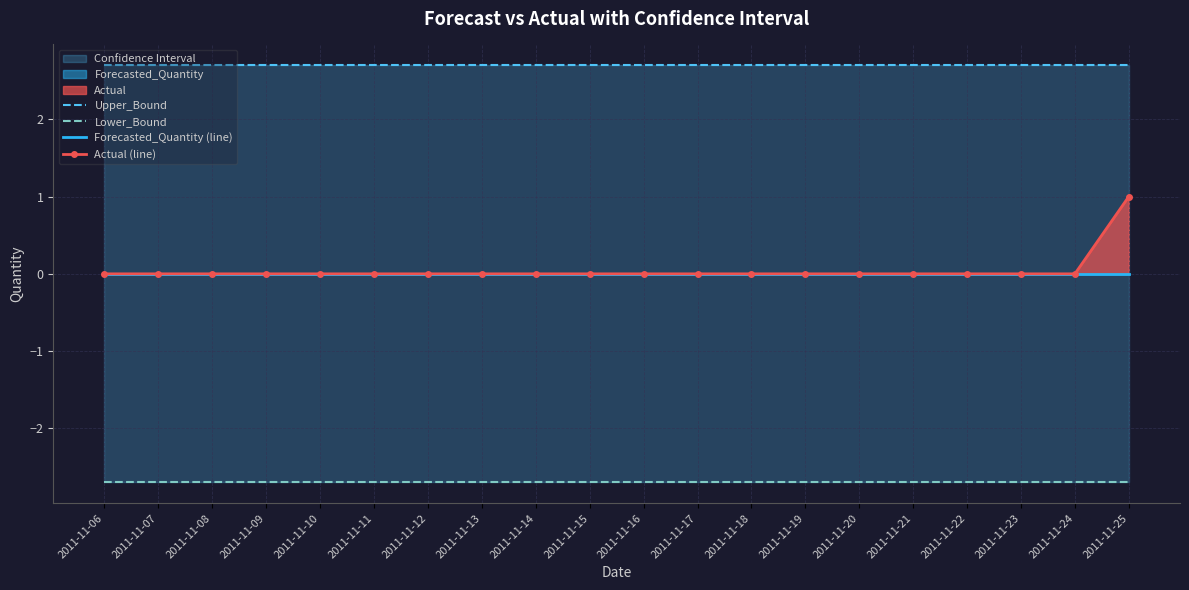

Count the number of categories in the chart.

20